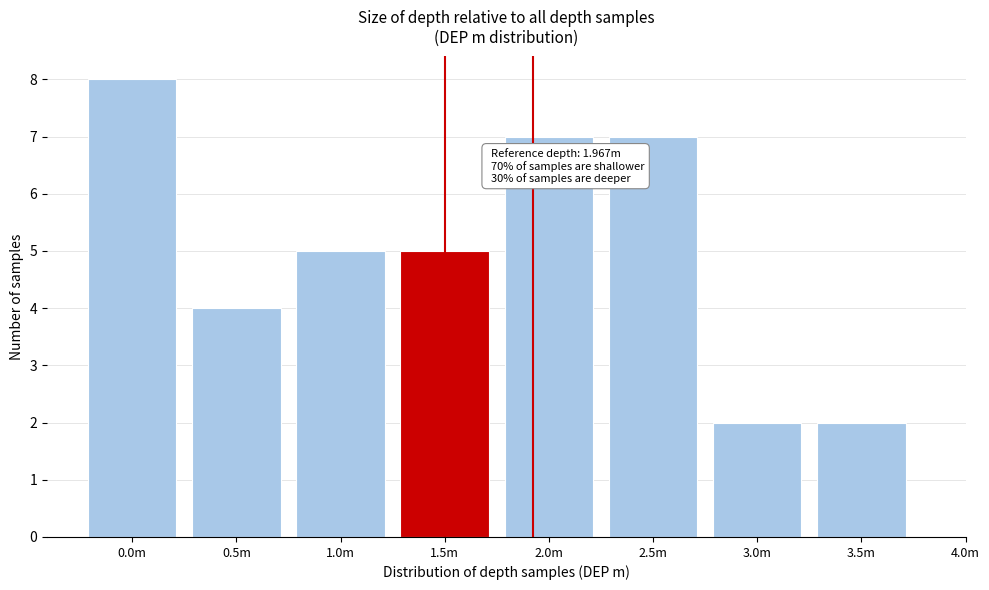

Reading right to left, list all the values displayed in this chart.

3.5m=2	3.0m=2	2.5m=7	2.0m=7	1.5m=5	1.0m=5	0.5m=4	0.0m=8